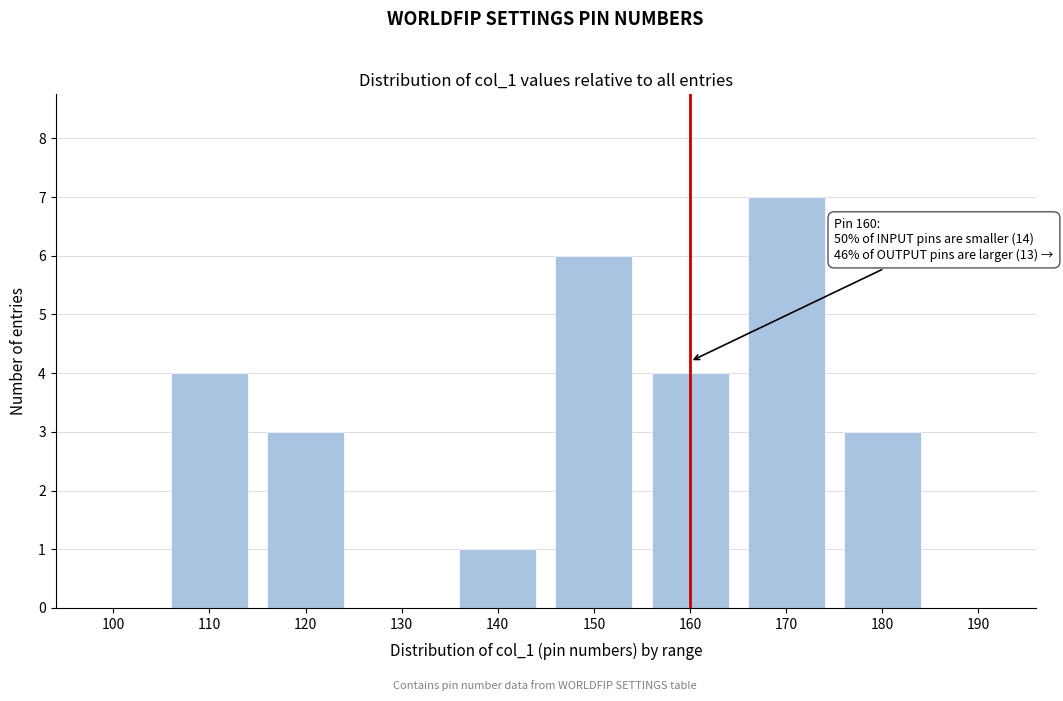

Reading left to right, what are all the values shown in this chart?

100=0	110=4	120=3	130=0	140=1	150=6	160=4	170=7	180=3	190=0